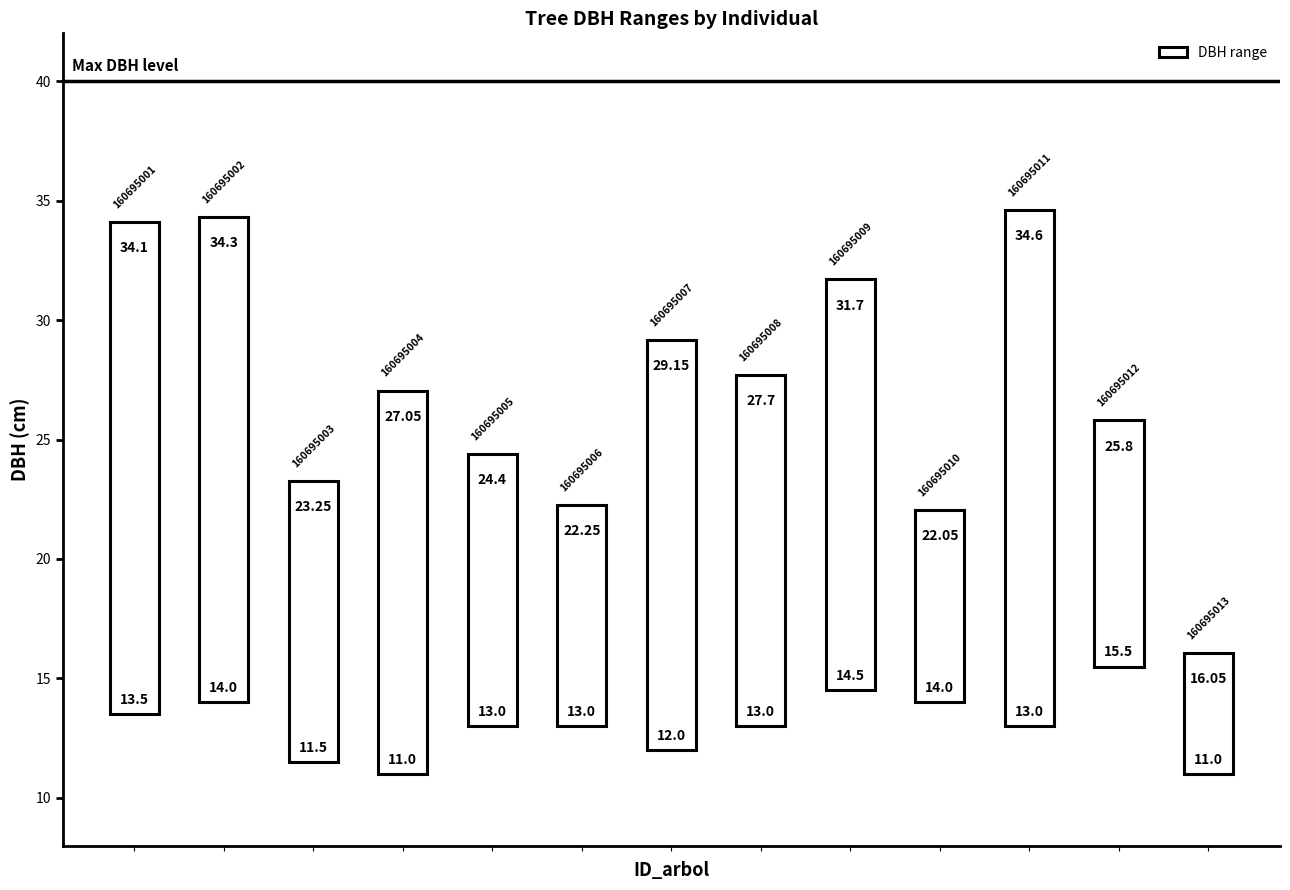

Reading right to left, extract all data points from this chart.

12=5.1	11=10.3	10=21.6	9=8.1	8=17.2	7=14.7	6=17.1	5=9.2	4=11.4	3=16.1	2=11.8	1=20.3	0=20.6